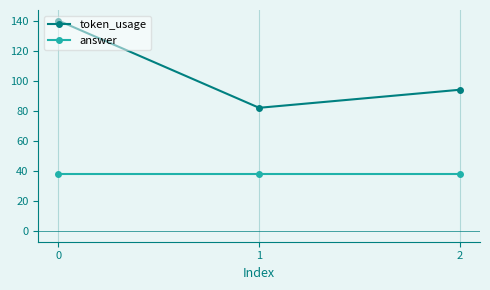

What is the difference between the highest and lowest values at 1?

44